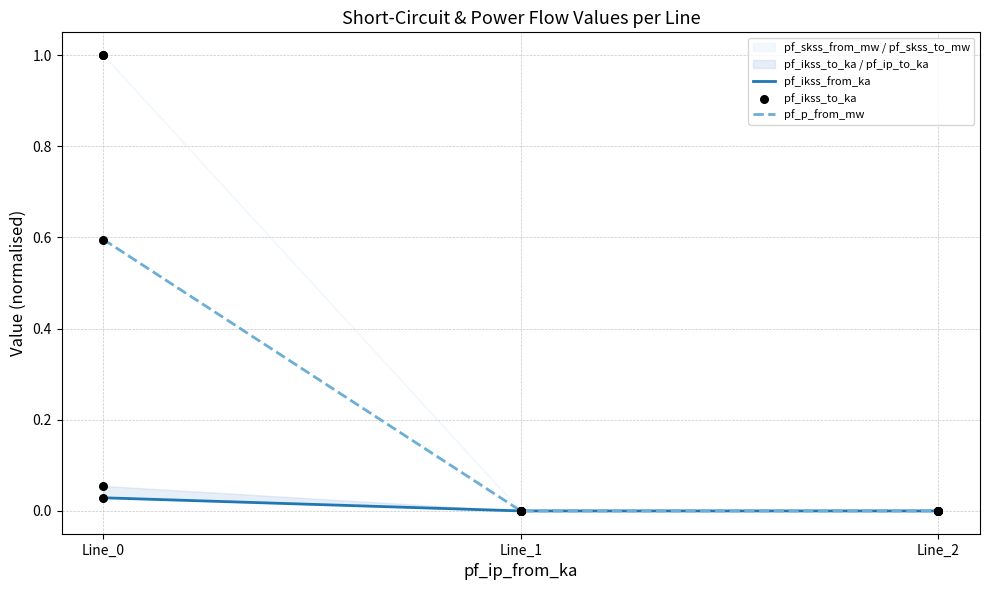

Is the value of pf_p_from_mw at Line_1 greater than the value of pf_ikss_from_ka at Line_1?

No